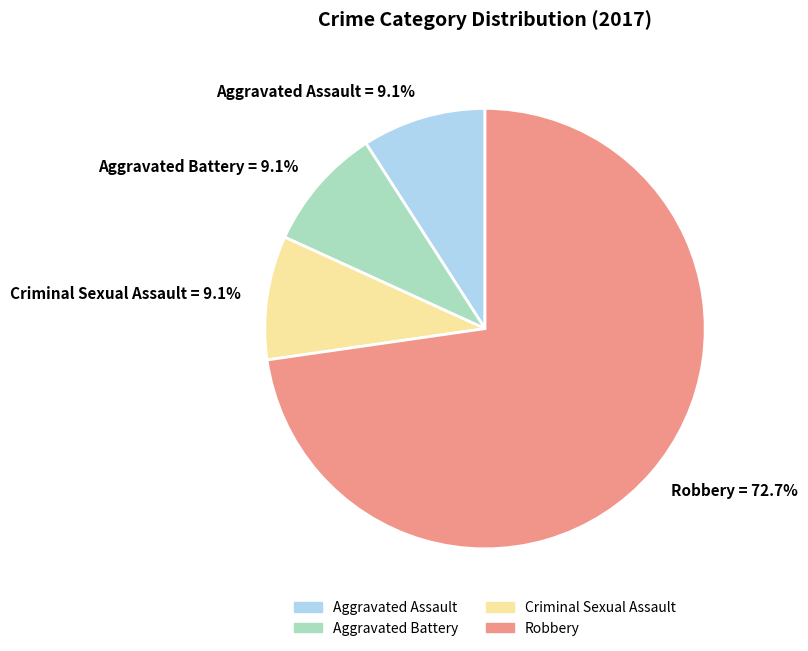

What is the ratio of the value at Robbery to the value at Criminal Sexual Assault?

8.0